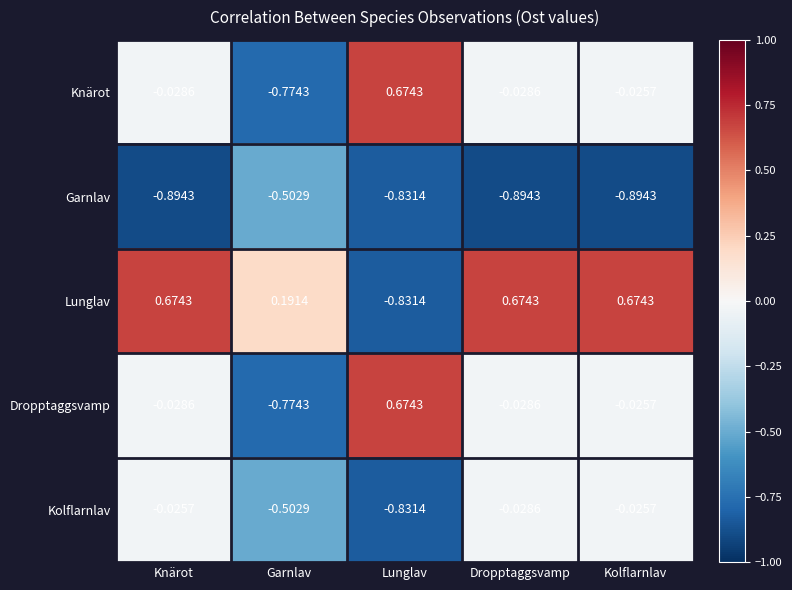

At which label does Lunglav reach its minimum?

Lunglav